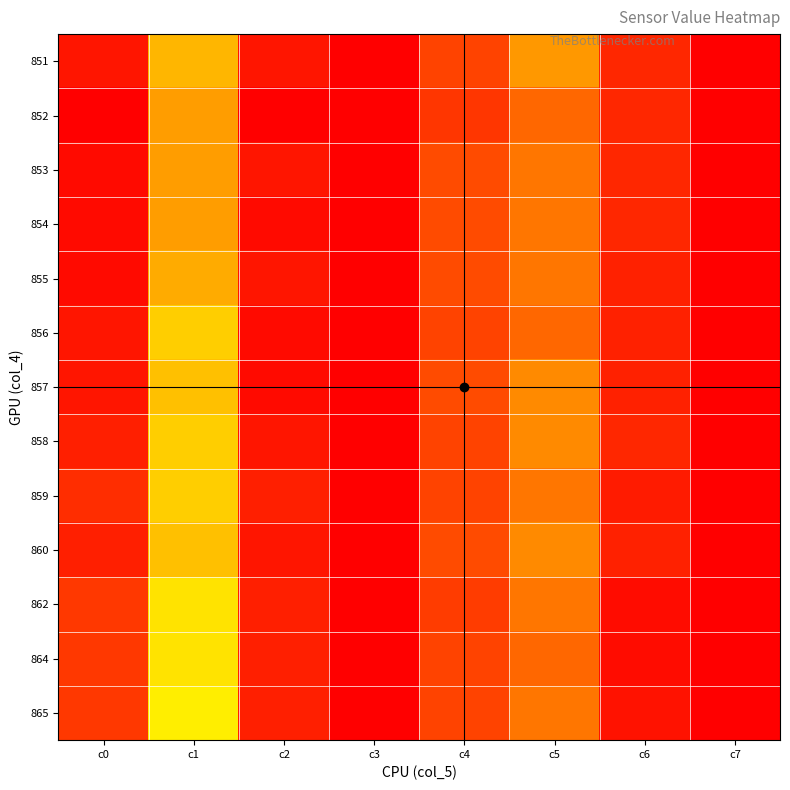

Rank the series at c5 from highest to lowest value.

852, 856, 864, 853, 854, 855, 859, 862, 865, 857, 858, 860, 851